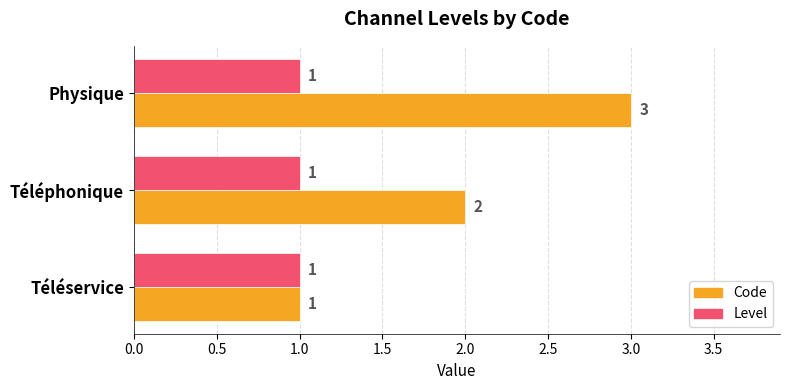

Which series has the widest spread of values?

Code